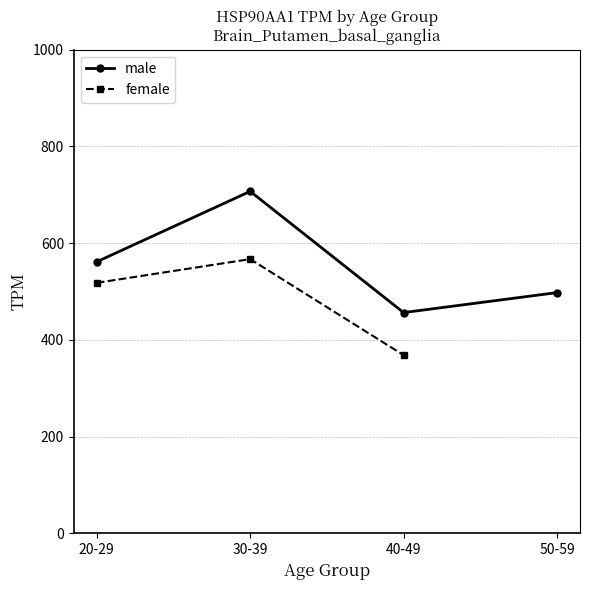

What is the average value of the male series?

555.5